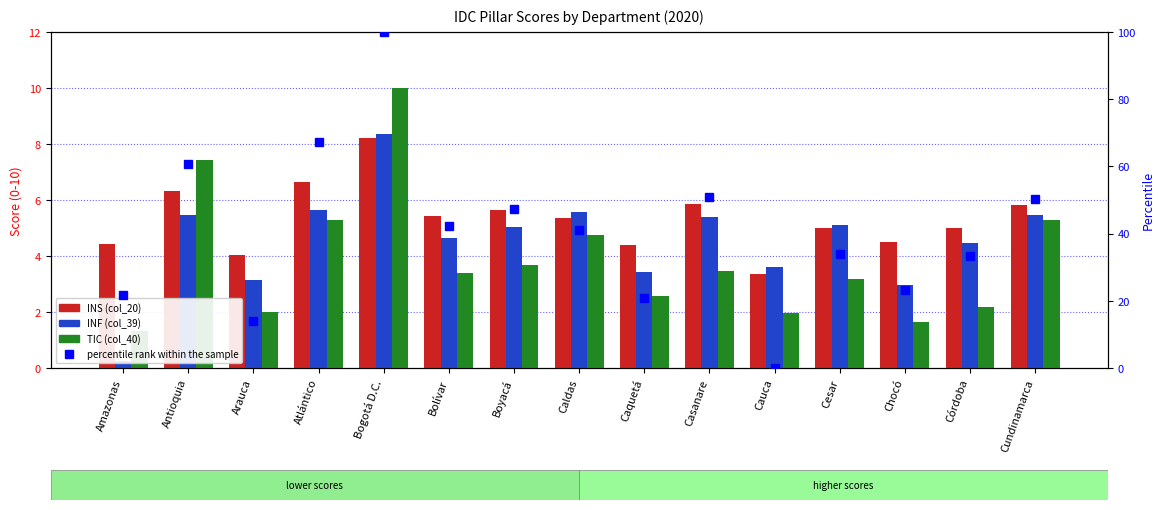

How many data points in INF (col_39) are less than 5?

7